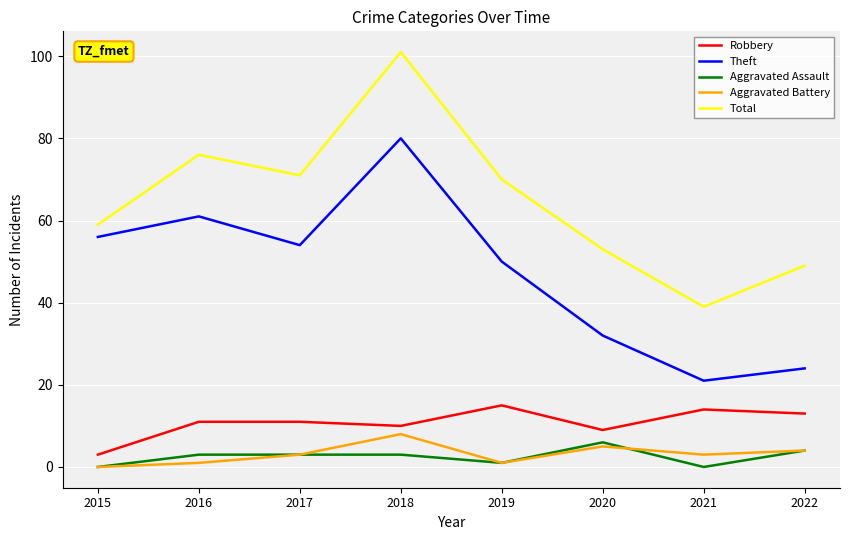

True or false: Theft has more than 2 interior local peaks.

False